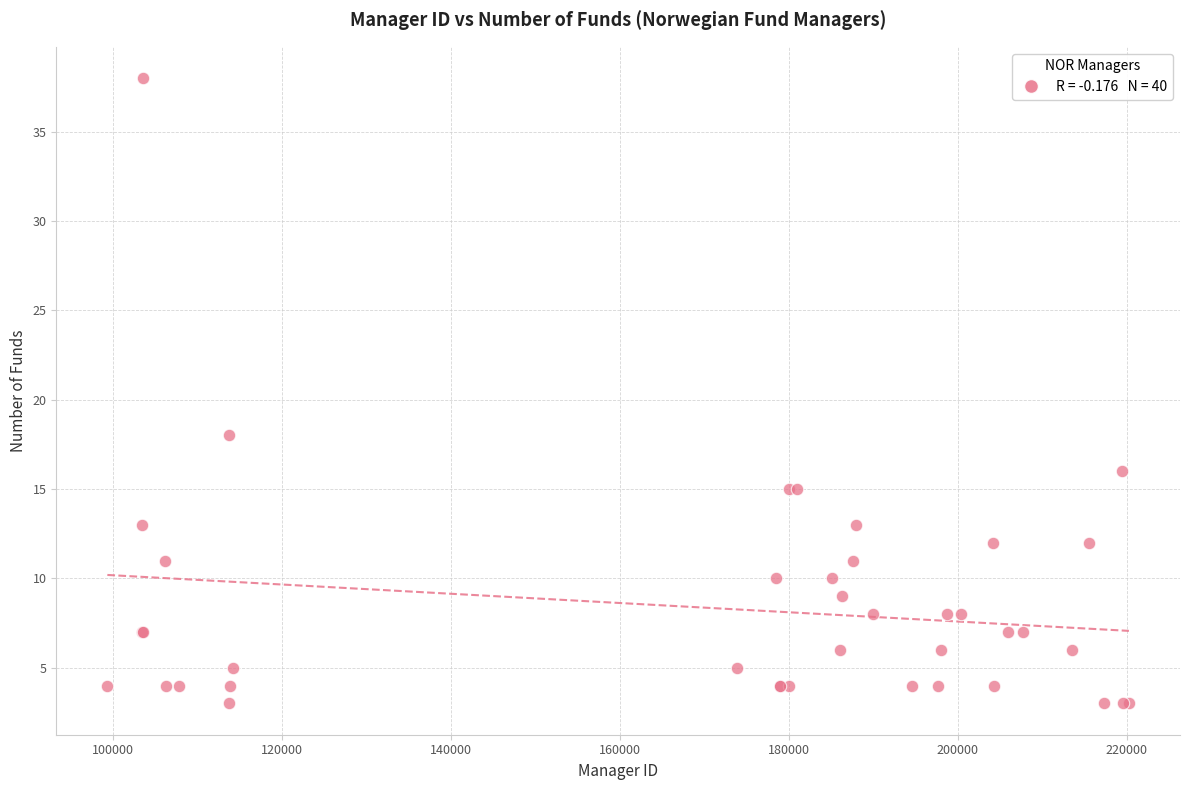

What Y value in the scatter plot is closest to 20?

18